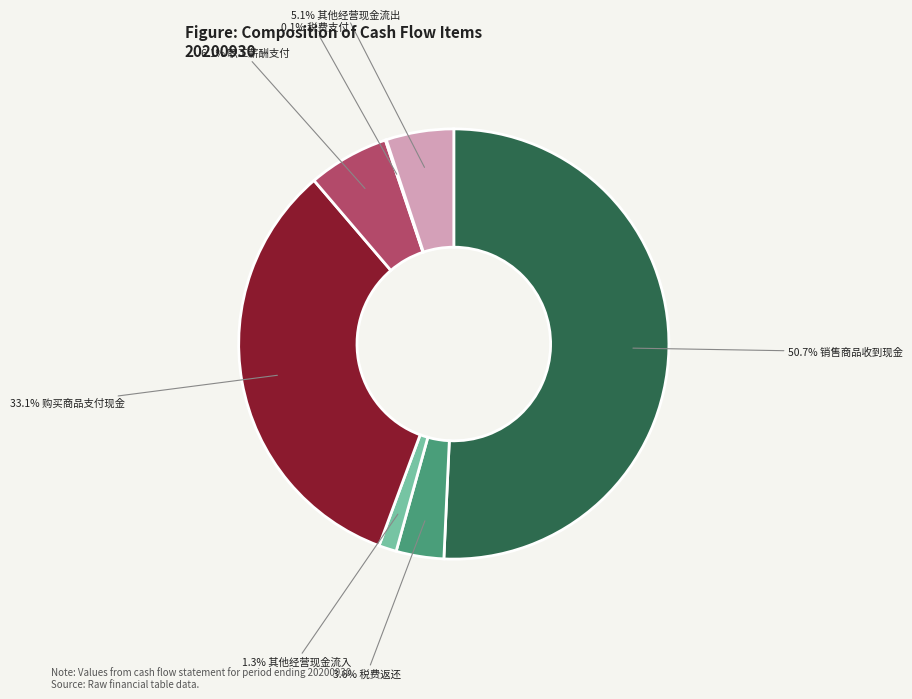

Is there a majority slice in this chart?

Yes